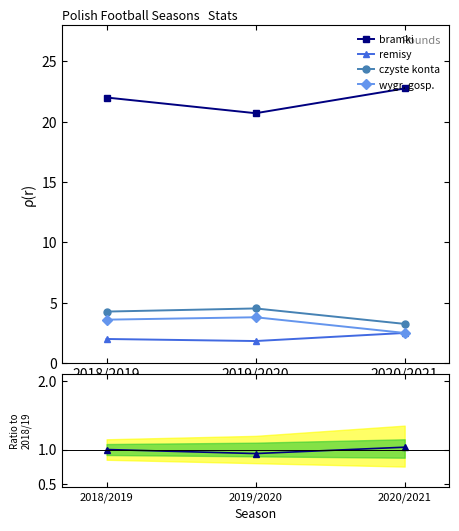

Which series has the largest total across all categories?

bramki